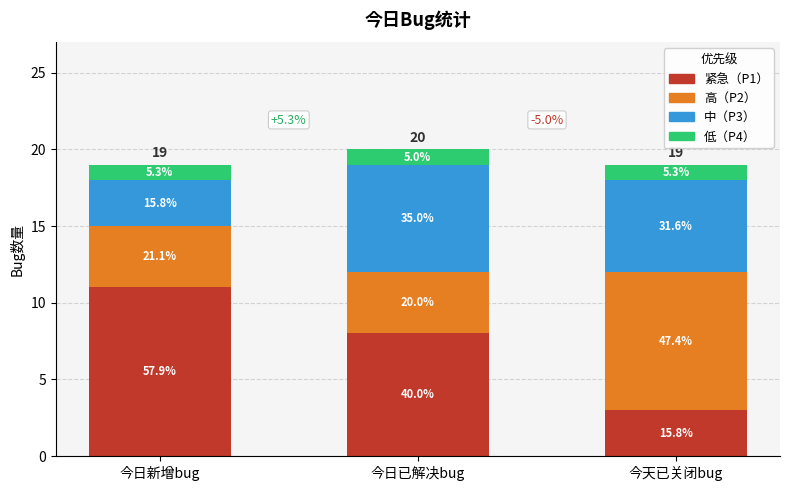

Which series has the widest spread of values?

紧急（P1）